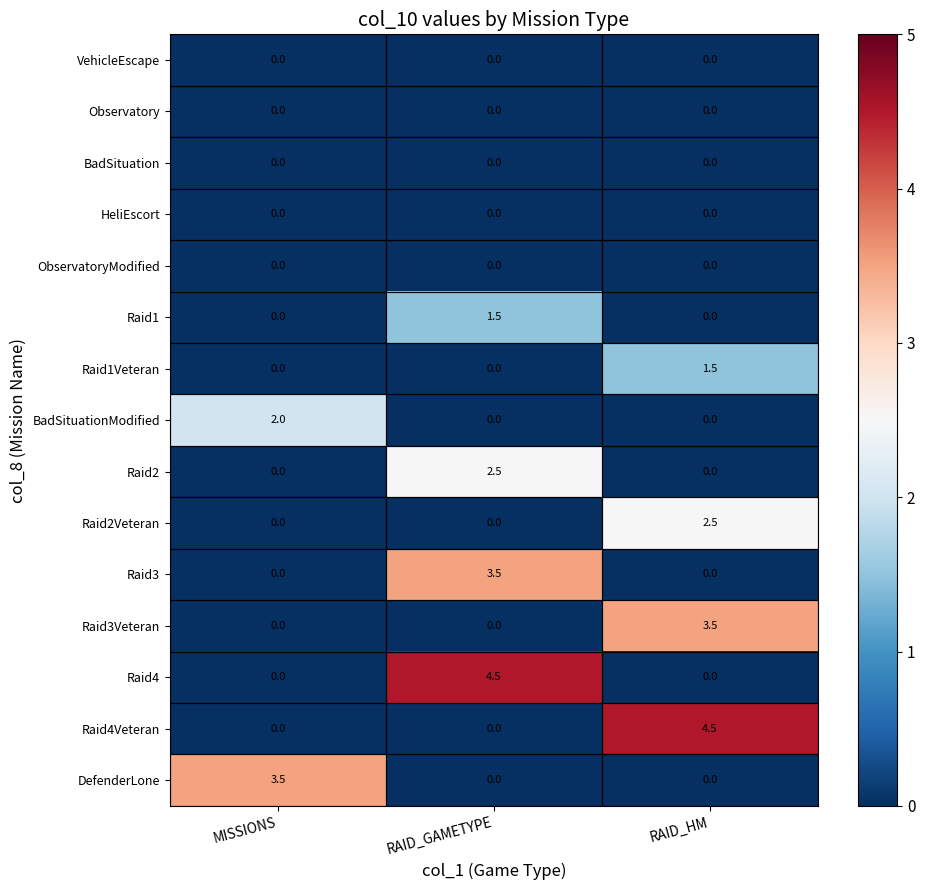

Read the DefenderLone value at MISSIONS.

3.5